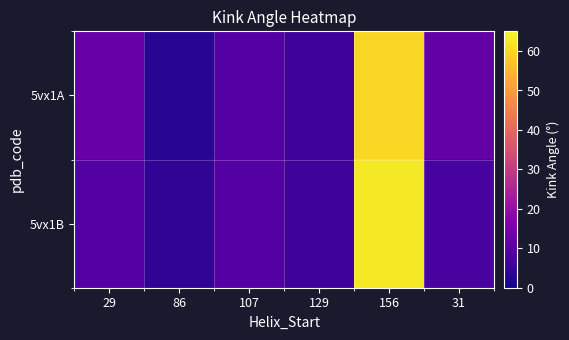

What is the spread (max minus min) of values at 31?

4.2